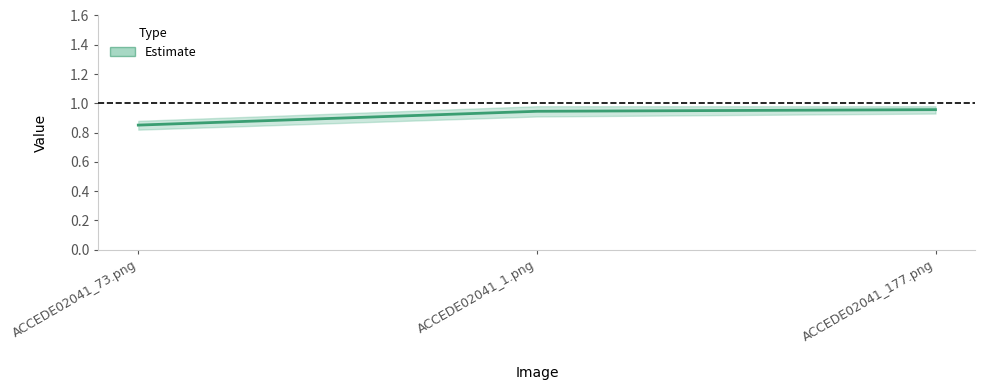

What position from the left is ACCEDE02041_177.png?

3